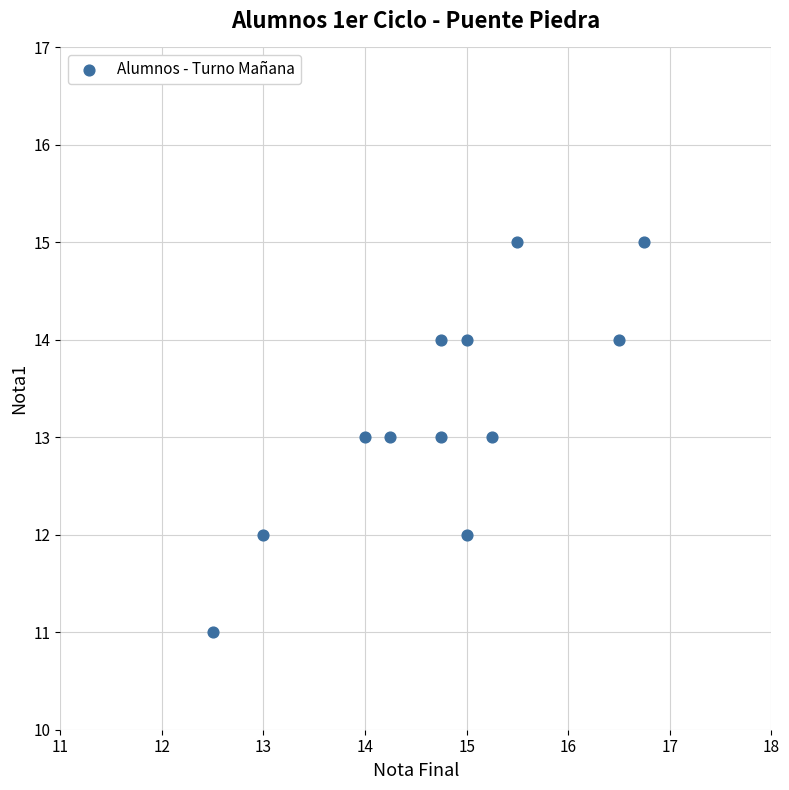

What is the average Y value?

13